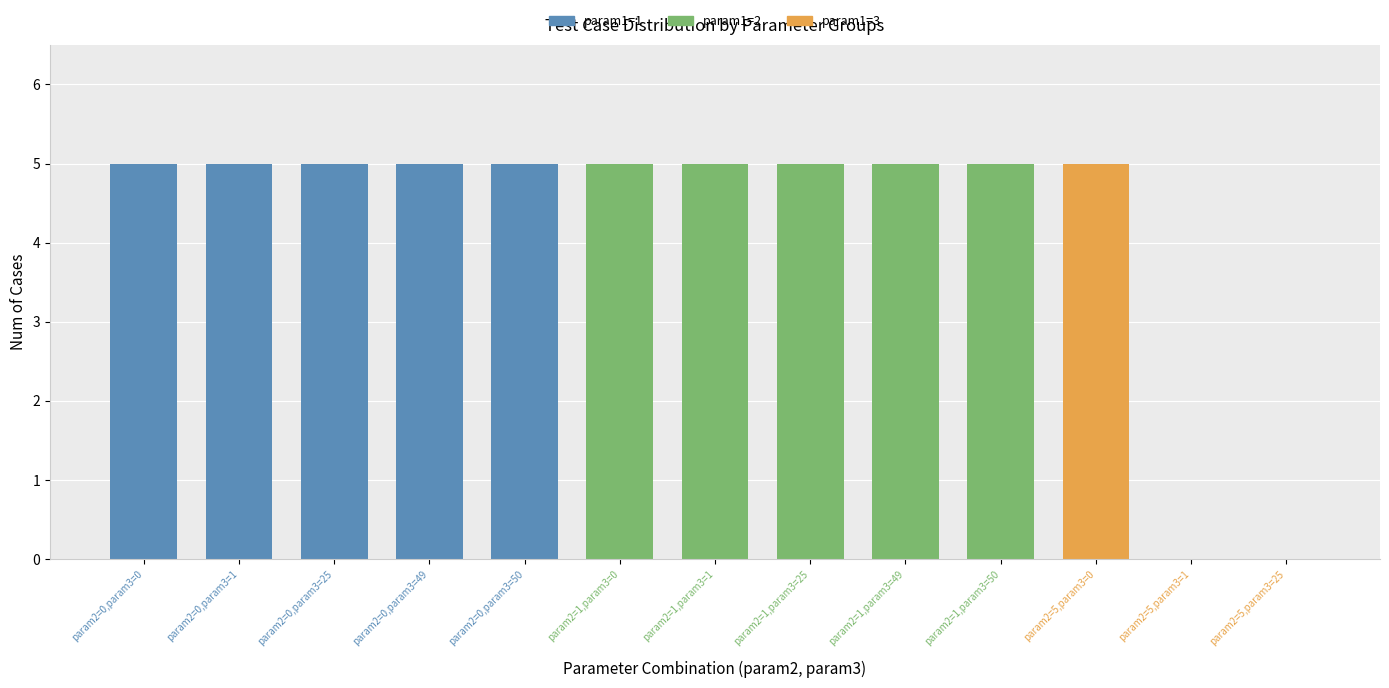

Between param2=0,param3=1 and param2=1,param3=1, which series saw the biggest shift?

param1=1